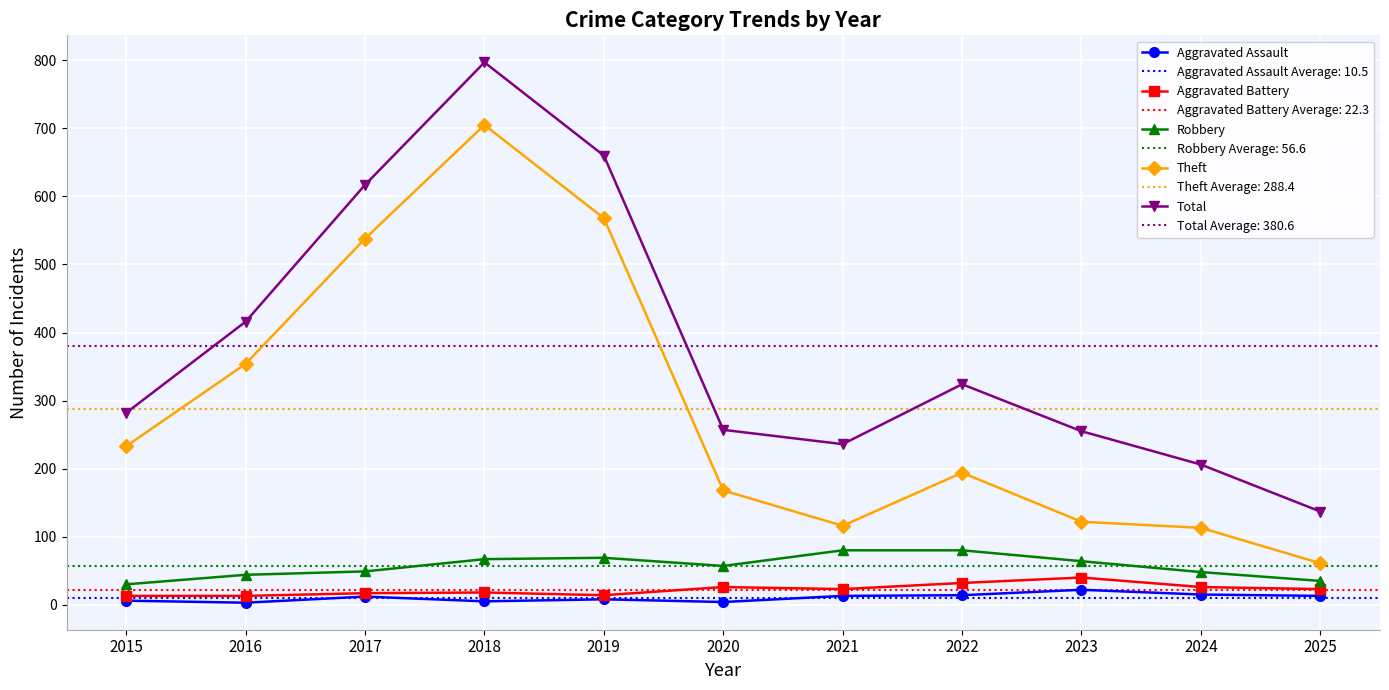

How many categories are shown in the chart?

11